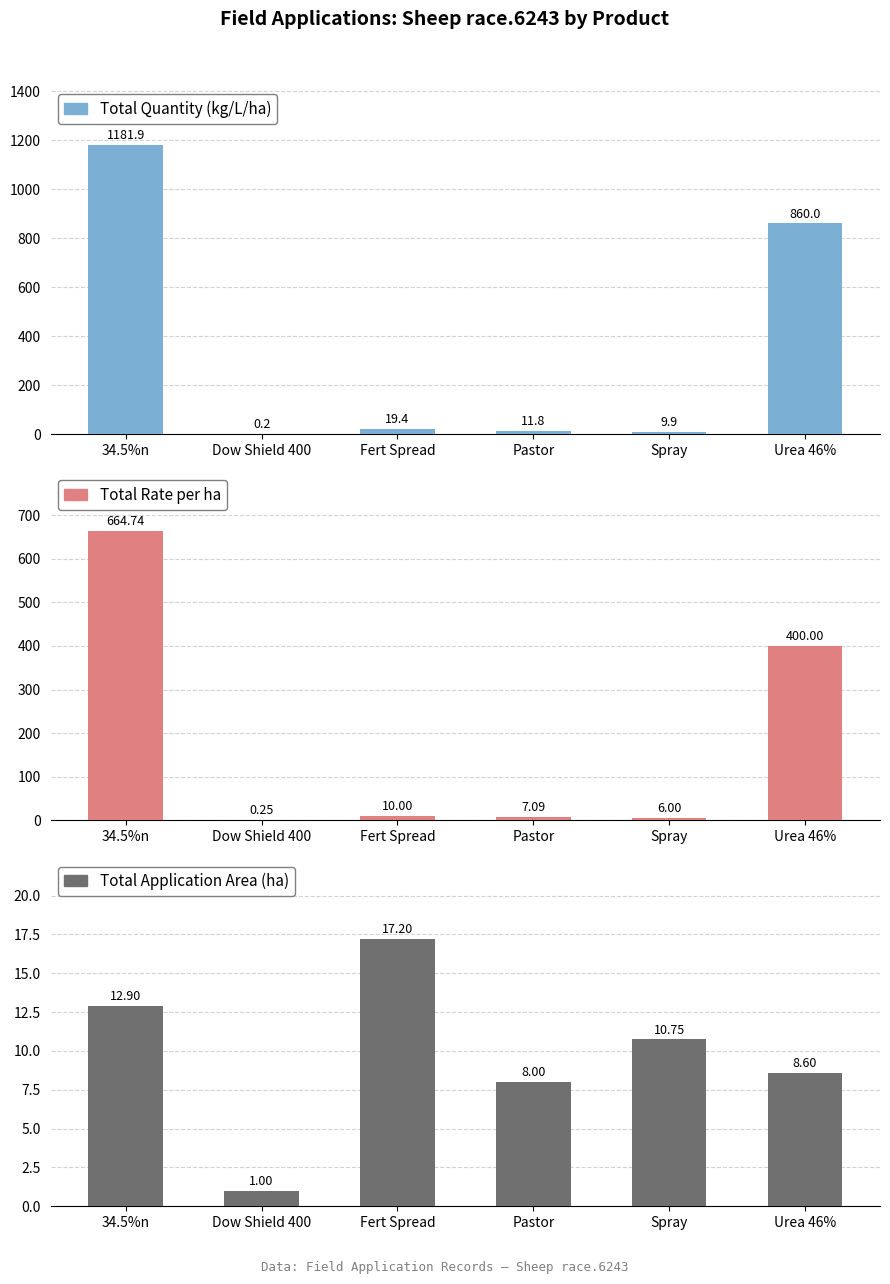

Where does the Total Application Area (ha) series first go above 10?

34.5%n